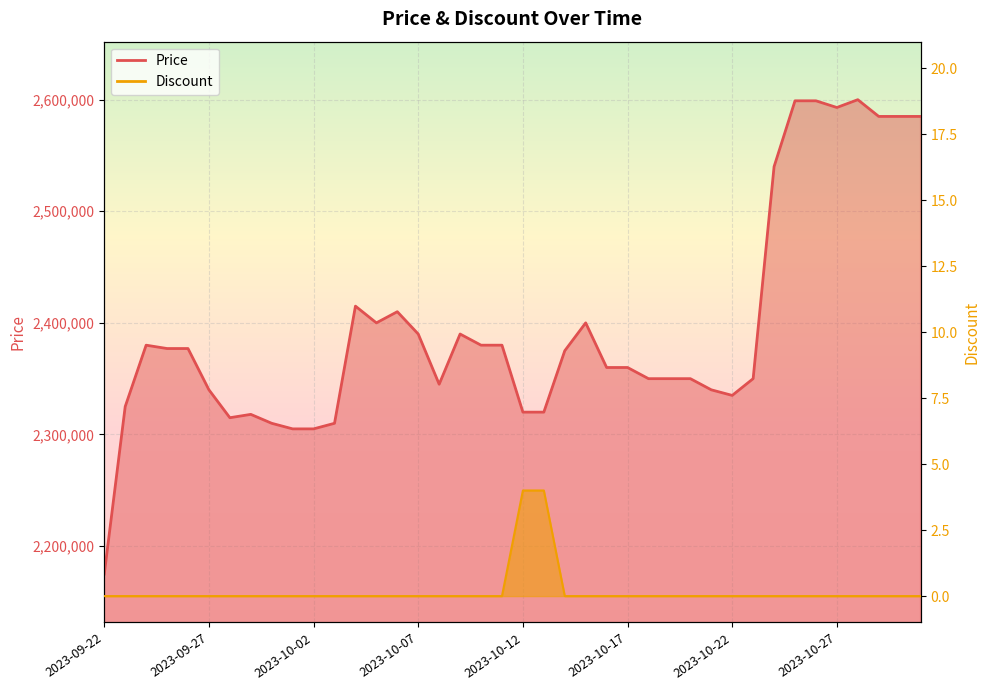

Which category has the lowest value in the Discount series?

2023-09-22